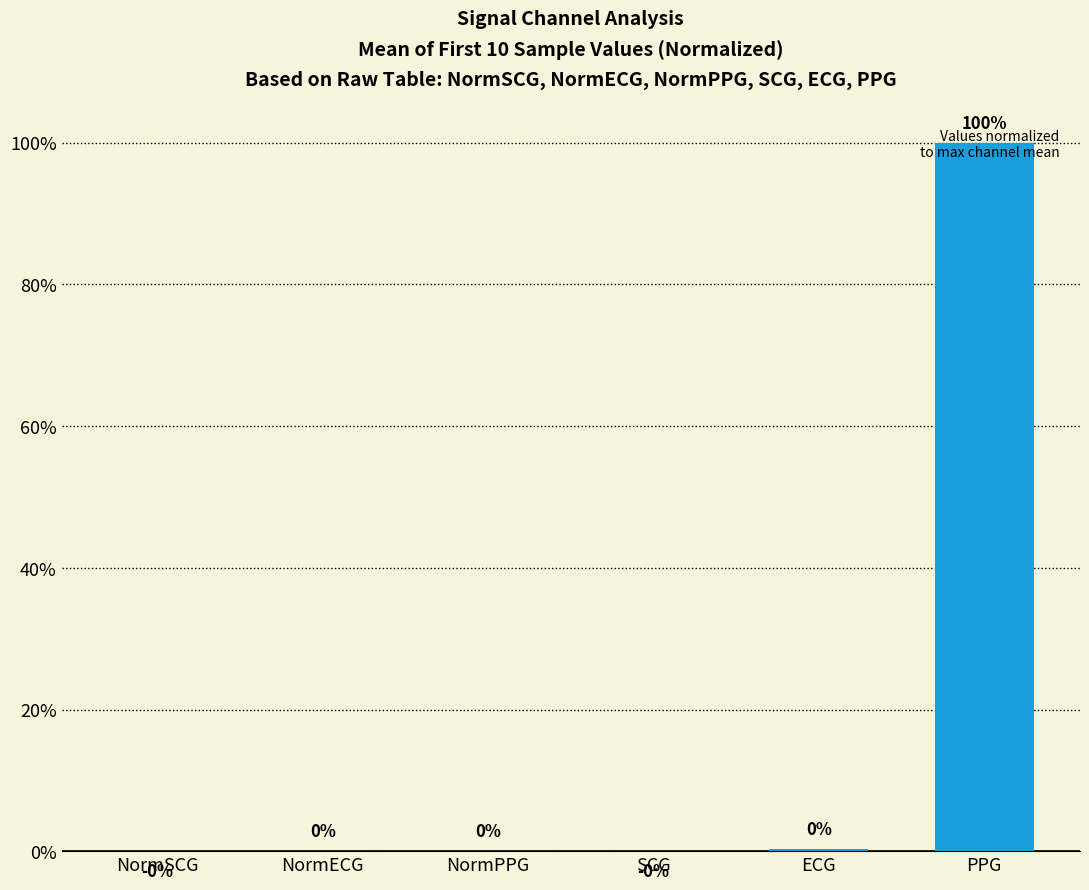

What is the change in value from NormSCG to PPG?

+100.0